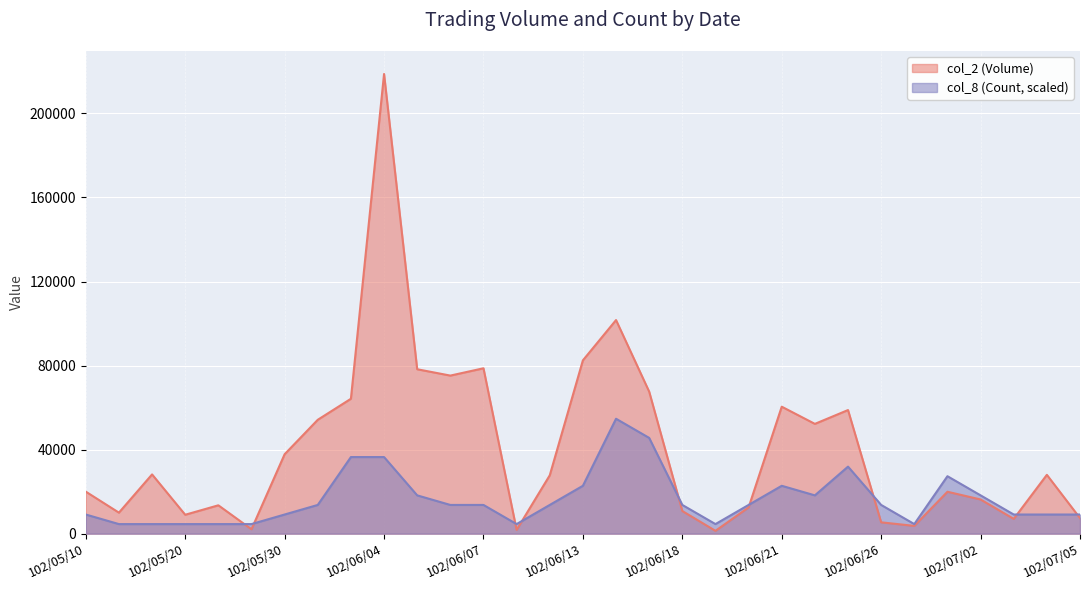

What is the value of the col_8 (Count) point at the 7th from the left?

9115.4